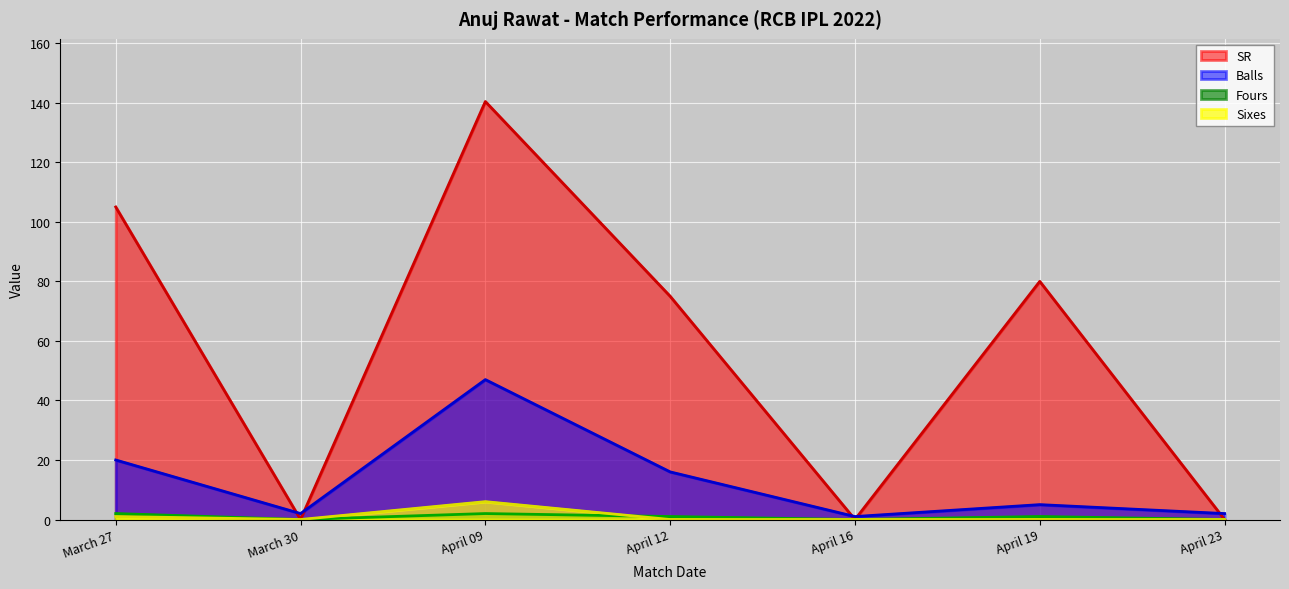

Where is the first local minimum for Sixes?

March 30